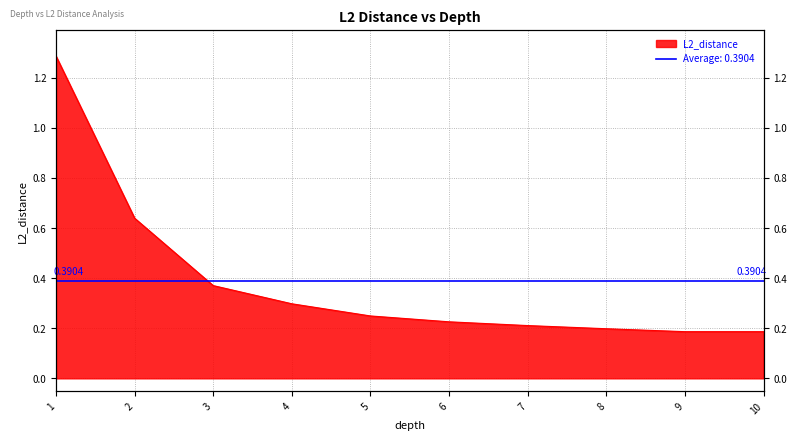

What is the sum of all values?

3.8